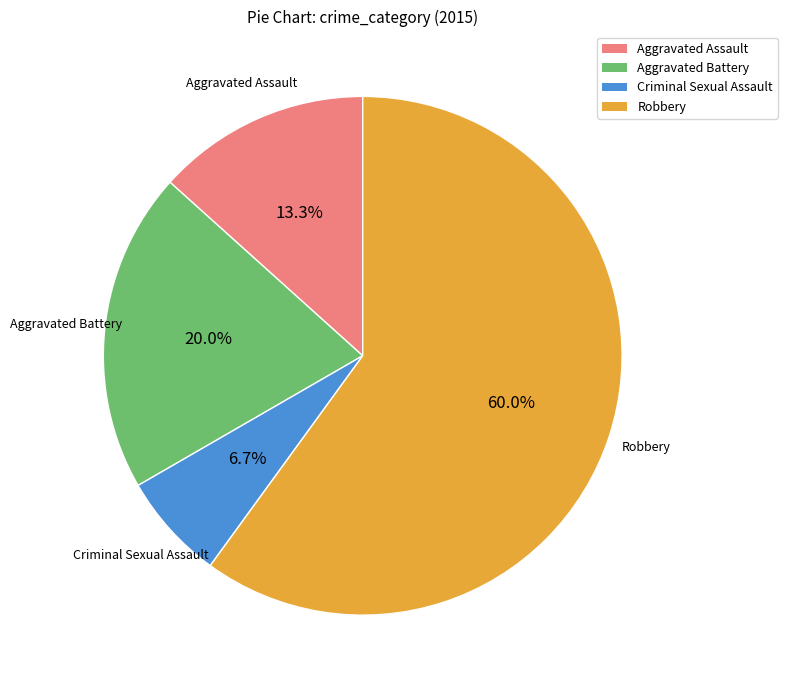

To the nearest percent, what is the difference between the Robbery and Criminal Sexual Assault slice percentages?

53%